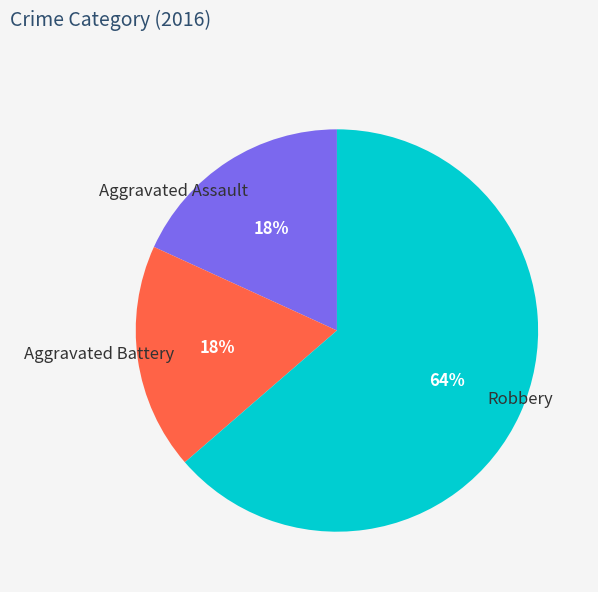

What is the majority slice?

Robbery